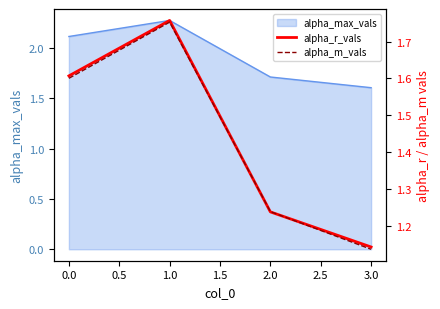

What is the difference between the second highest and second lowest values in the alpha_m_vals series?

0.4